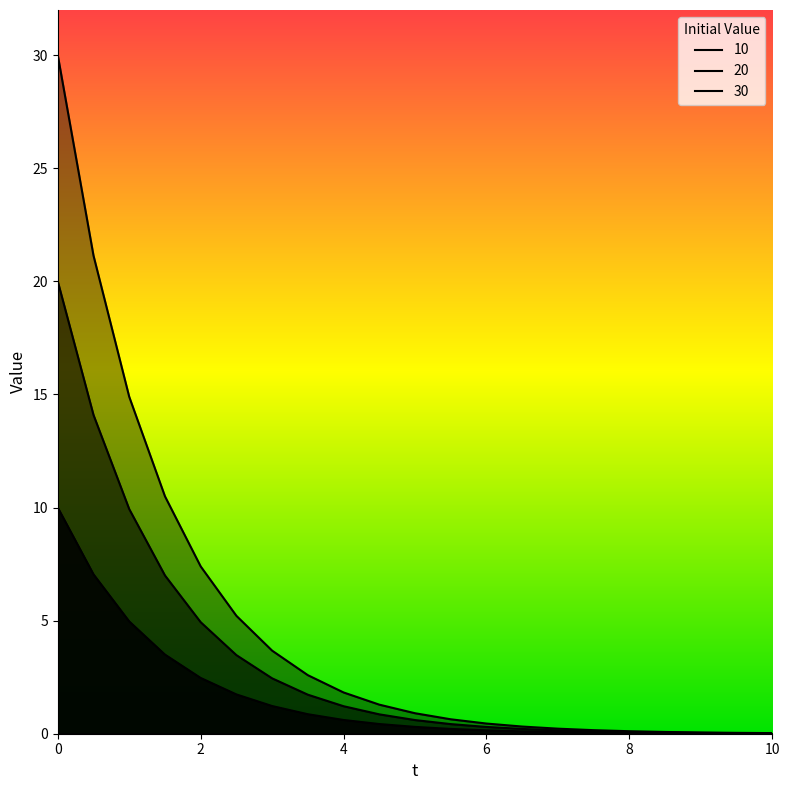

Reading left to right, transcribe all the data shown in this chart.

10: 0=10.0	0.5=7.0	1=5.0	1.5=3.5	2=2.5	2.5=1.7	3=1.2	3.5=0.9	4=0.6	4.5=0.4	5=0.3	5.5=0.2	6=0.1	6.5=0.1	7=0.1	7.5=0.1	8=0.0	8.5=0.0	9=0.0	9.5=0.0	10=0.0
20: 0=20.0	0.5=14.1	1=9.9	1.5=7.0	2=4.9	2.5=3.5	3=2.4	3.5=1.7	4=1.2	4.5=0.9	5=0.6	5.5=0.4	6=0.3	6.5=0.2	7=0.1	7.5=0.1	8=0.1	8.5=0.1	9=0.0	9.5=0.0	10=0.0
30: 0=30.0	0.5=21.1	1=14.9	1.5=10.5	2=7.4	2.5=5.2	3=3.7	3.5=2.6	4=1.8	4.5=1.3	5=0.9	5.5=0.6	6=0.4	6.5=0.3	7=0.2	7.5=0.2	8=0.1	8.5=0.1	9=0.1	9.5=0.0	10=0.0